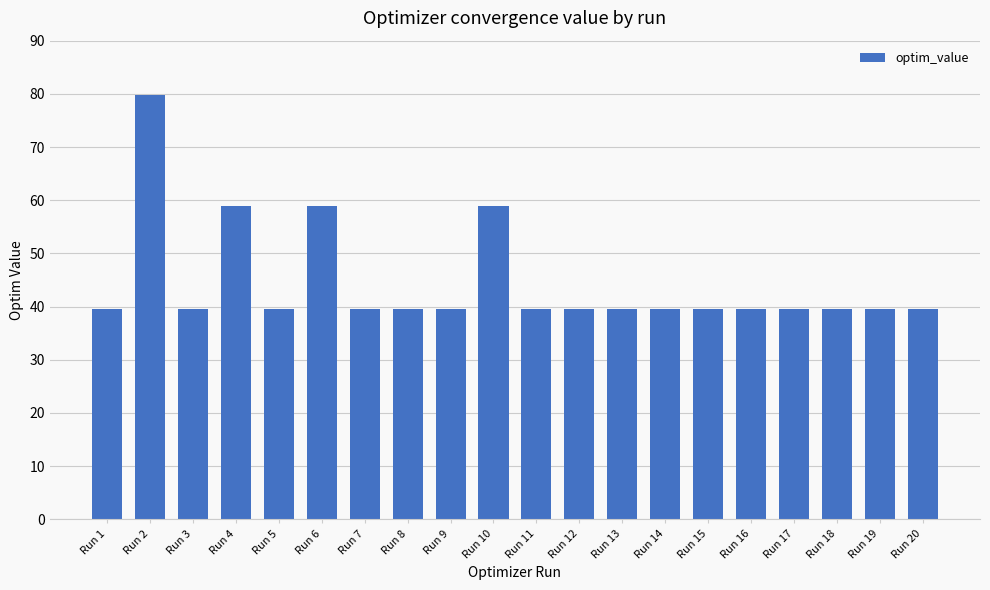

What is the change in value from Run 4 to Run 14?

-19.5